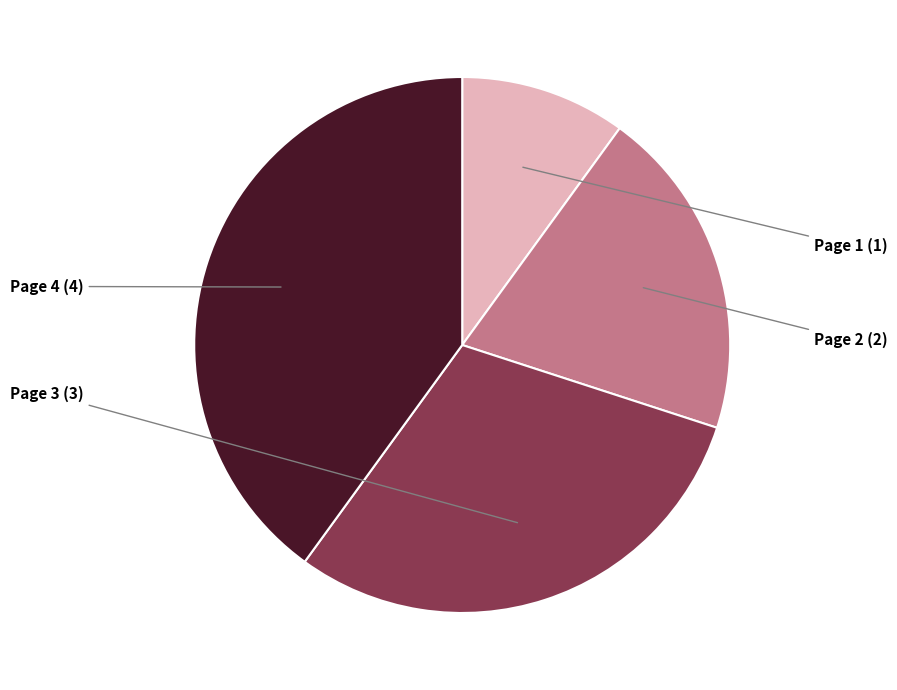

Which has a higher value, Page 2 or Page 4?

Page 4